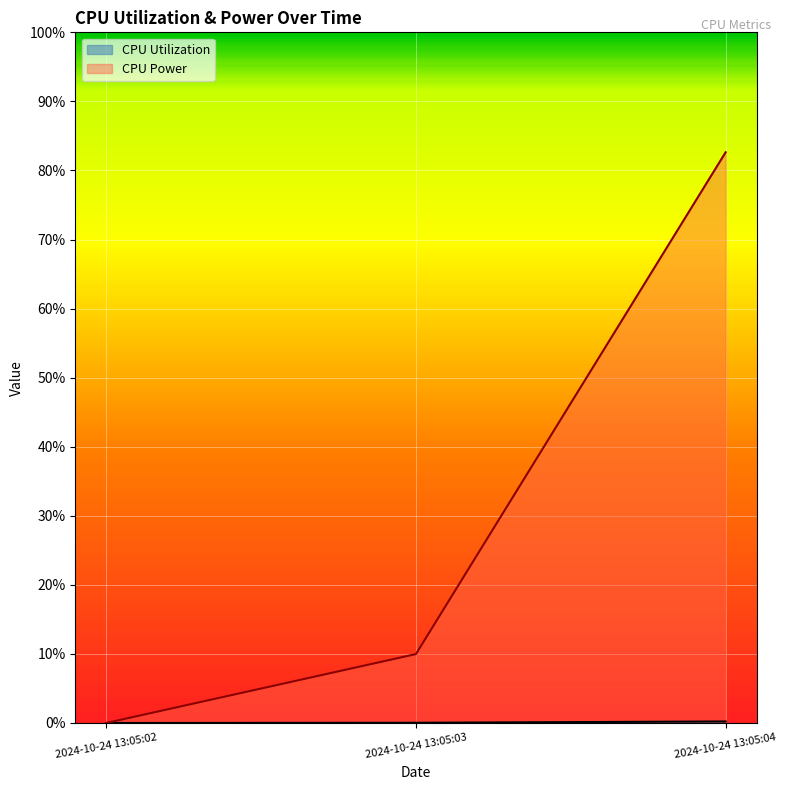

Is it true that CPU Power equals 0.0 at 2024-10-24 13:05:02?

True